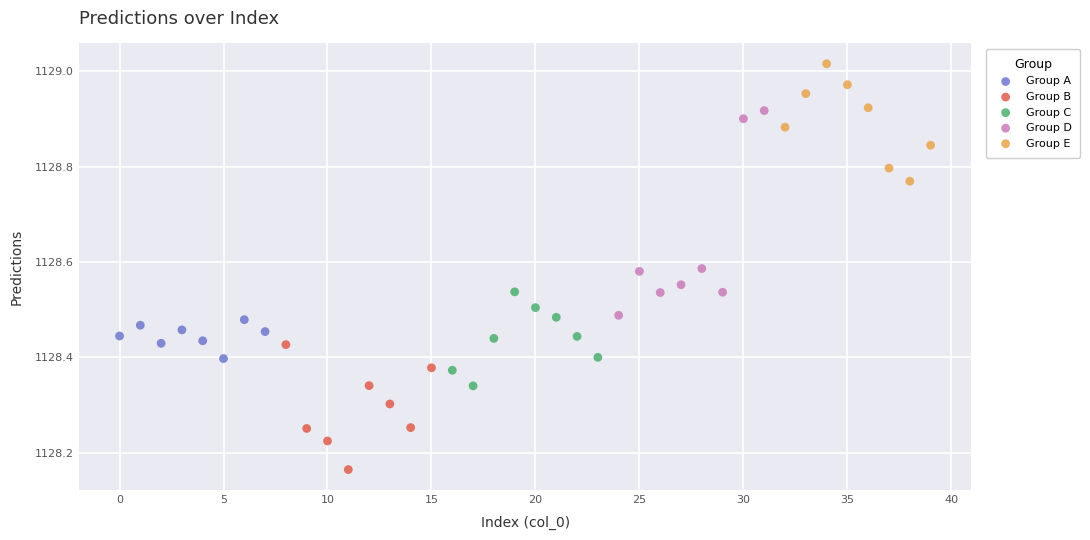

What are all the series names shown in the legend?

Group A, Group B, Group C, Group D, Group E